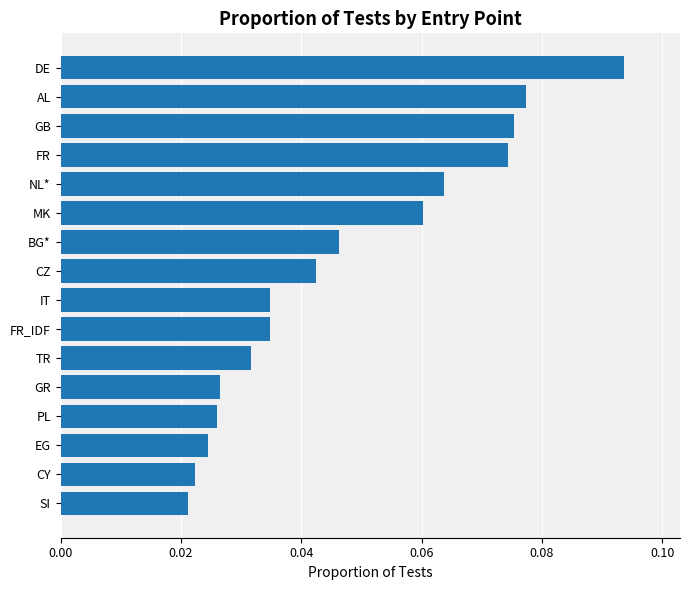

Which label corresponds to the largest value in the chart?

DE